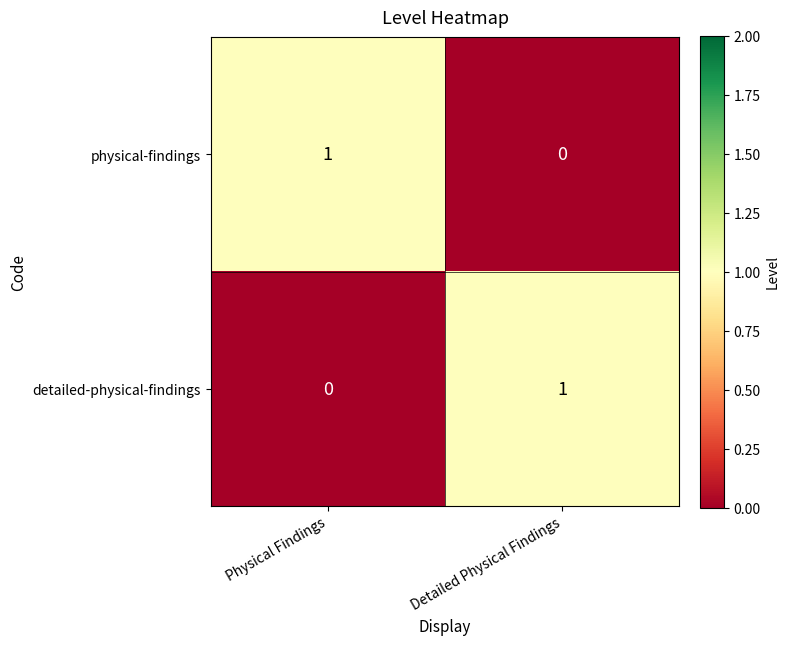

Reading left to right, transcribe all the data shown in this chart.

physical-findings: 1	0
detailed-physical-findings: 0	1